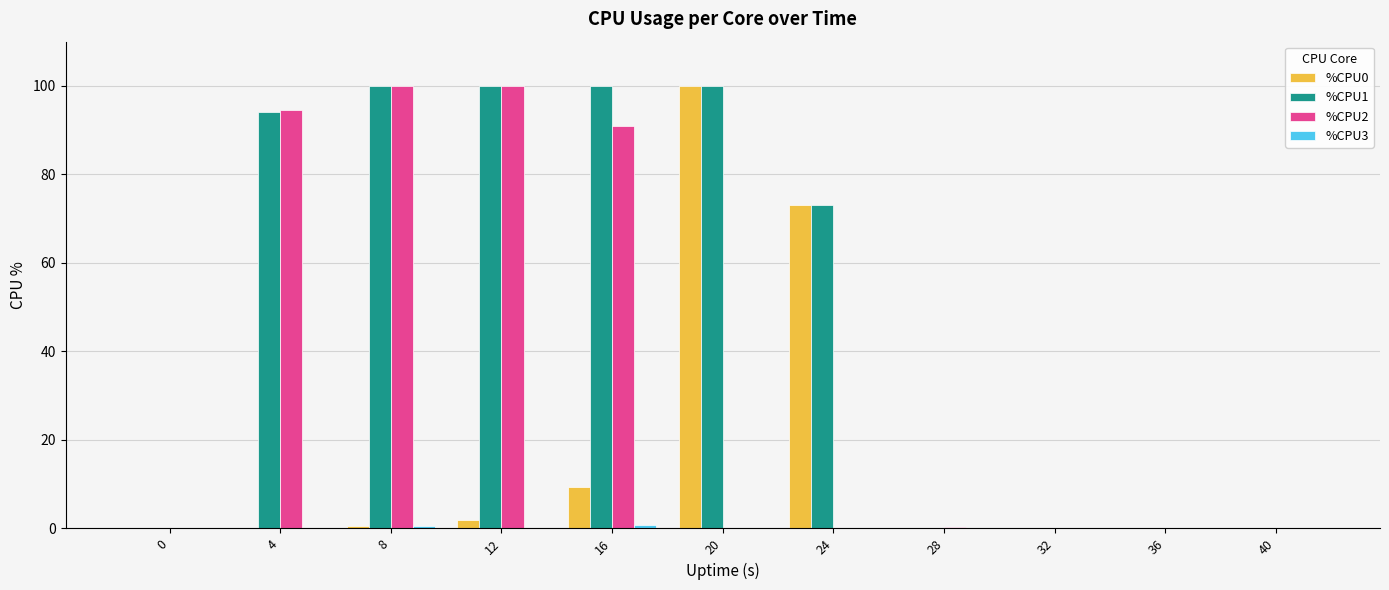

Which series has the largest total across all categories?

%CPU1